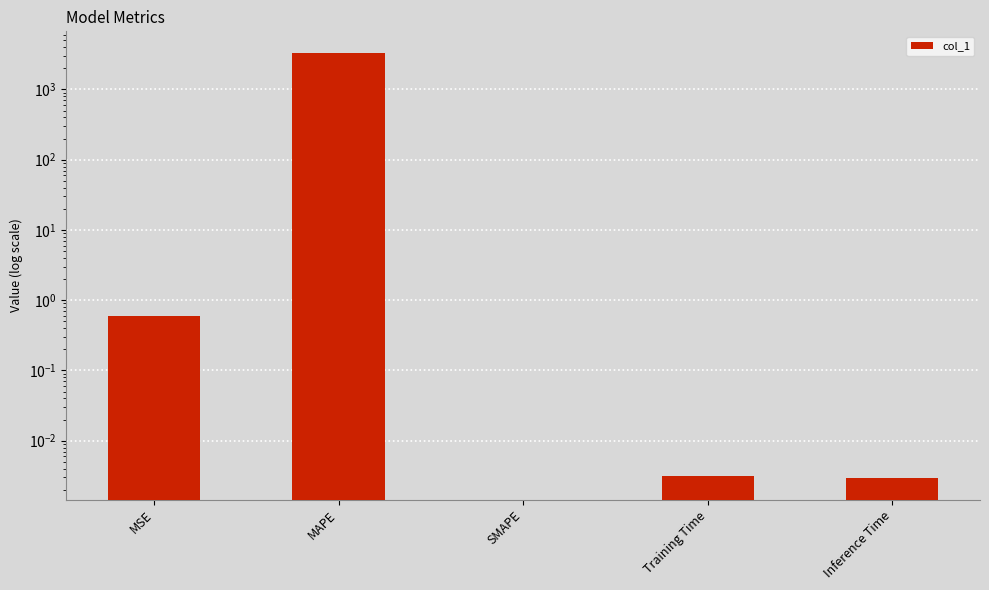

Count the number of values greater than 0.

4